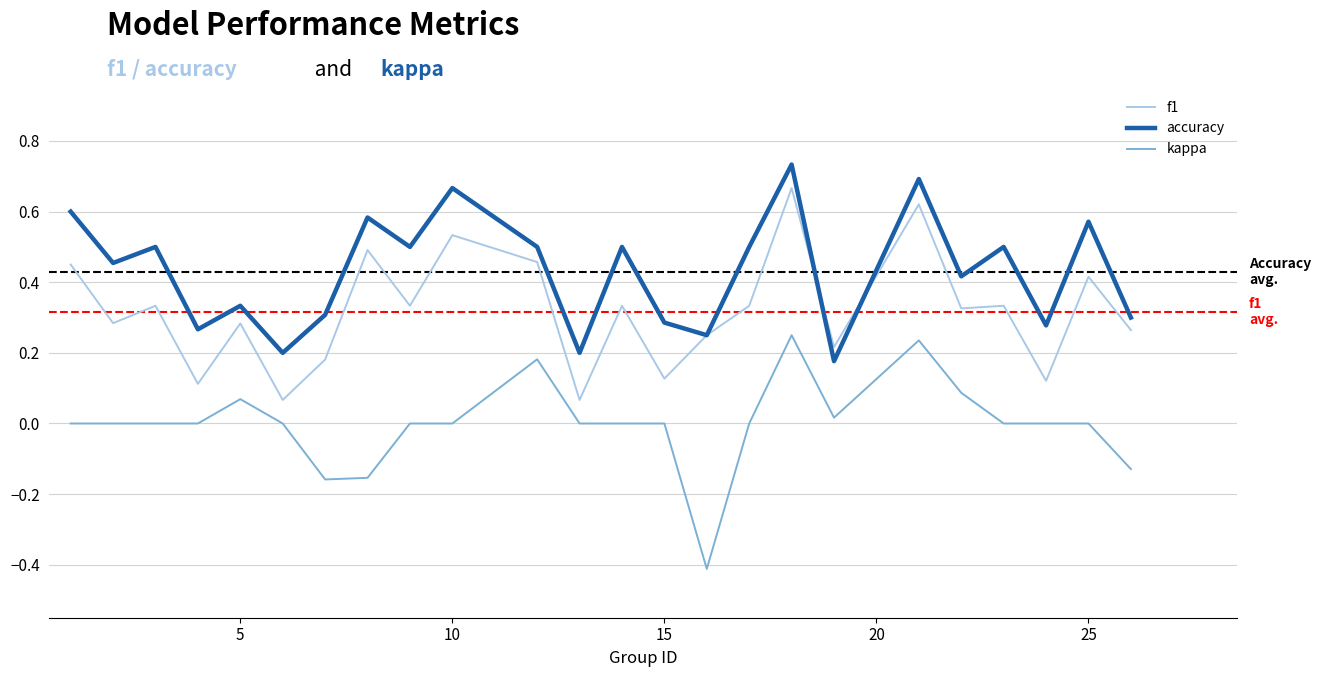

True or false: f1 and kappa intersect in this chart.

False